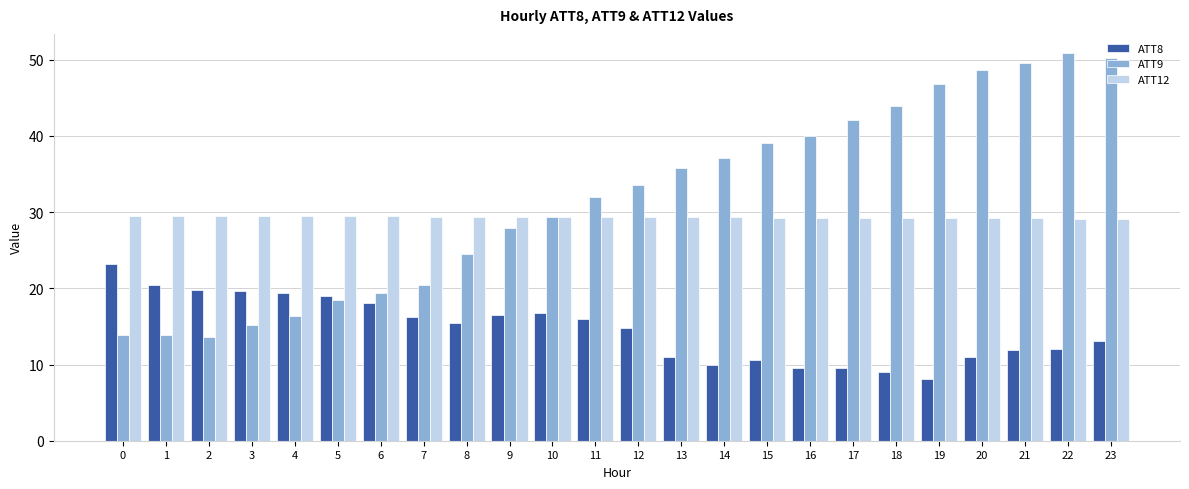

What is the value of the ATT8 bar at the 2nd from the left?

20.4